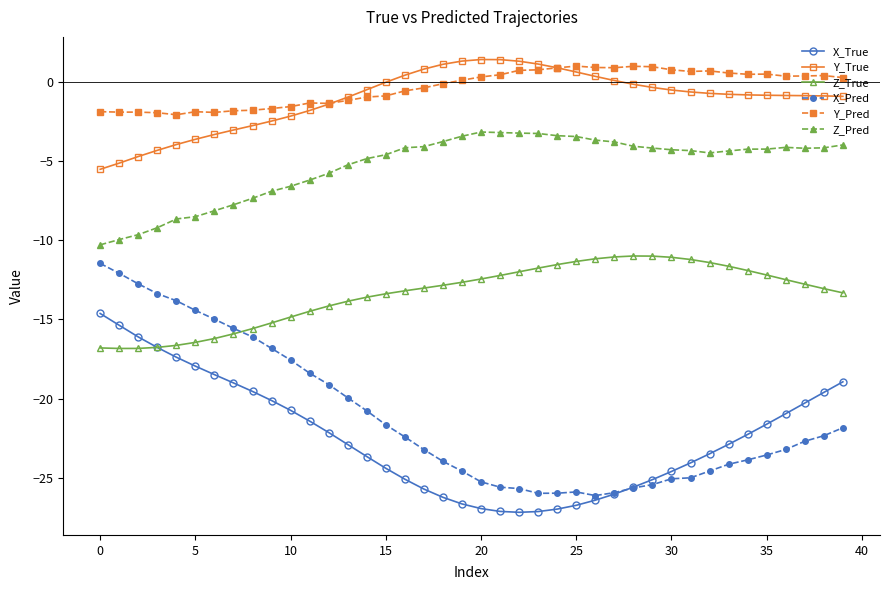

Which series has the widest spread of values?

X_Pred